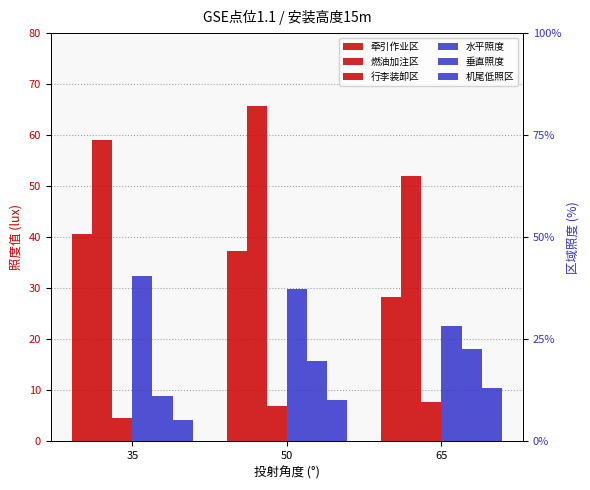

Where does the 水平照度 series first go above 37?

35